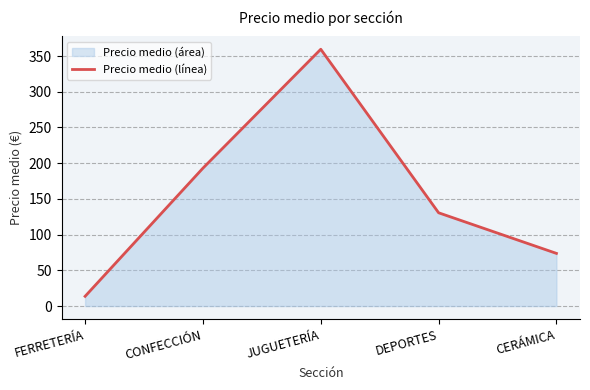

What is the average value?

154.1